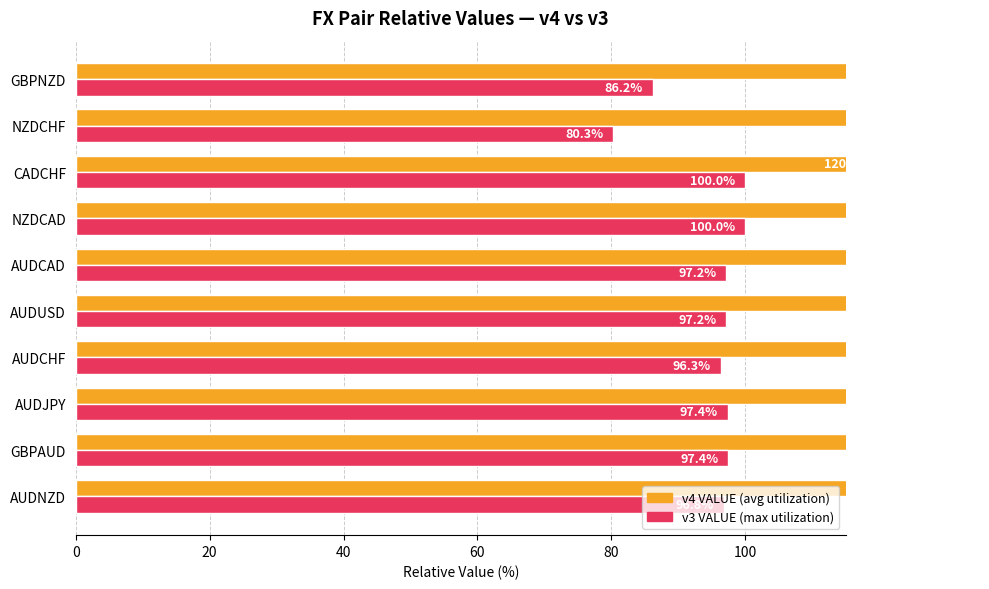

Is it true that v4 VALUE equals 78.9 at AUDCAD?

False